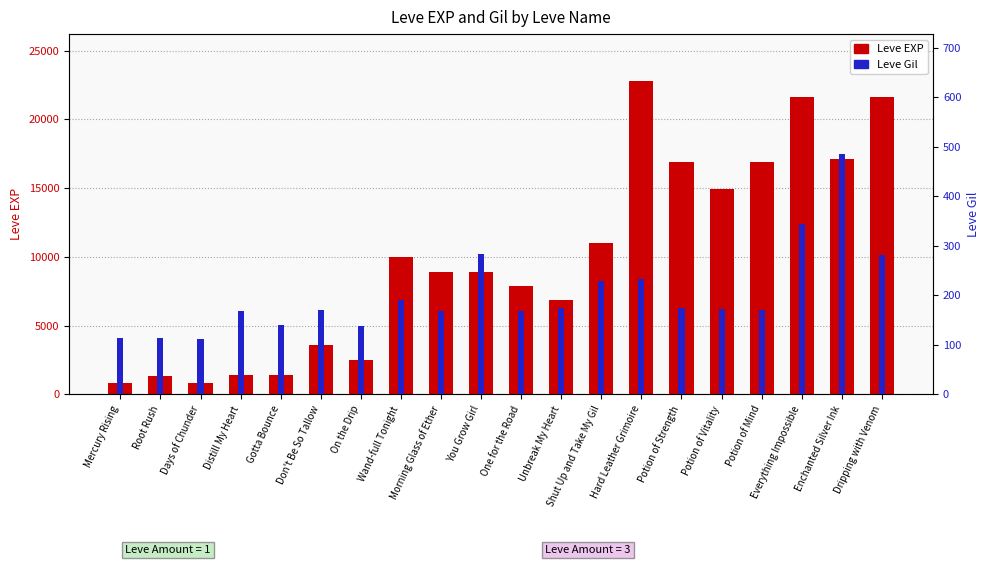

How many groups of bars are there?

20